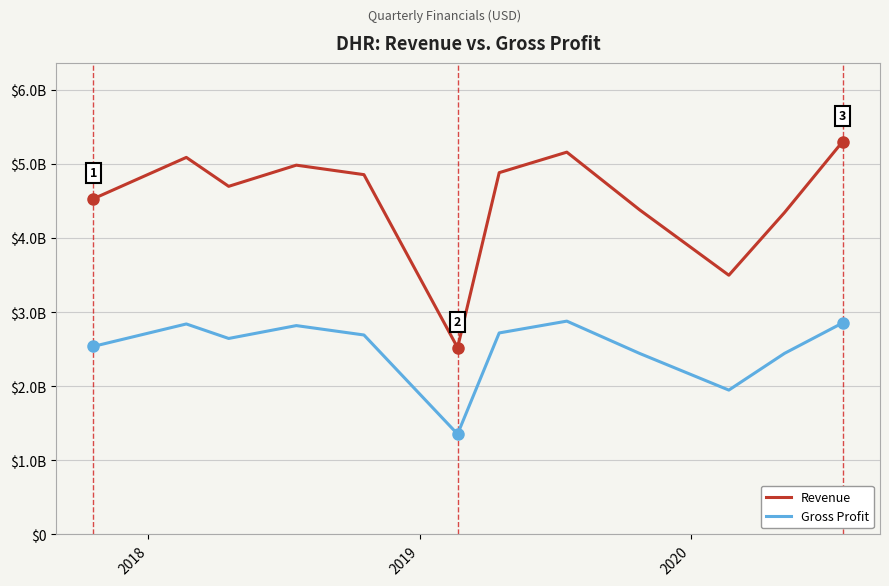

At which label does Gross Profit first exceed 2690500000?

2018